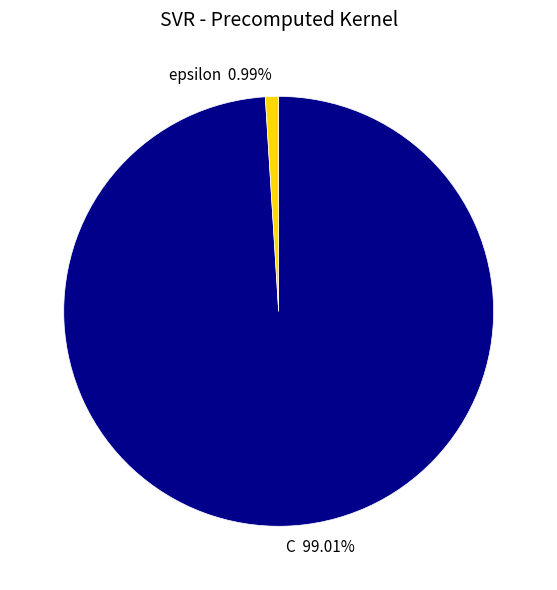

Which category accounts for the majority?

C